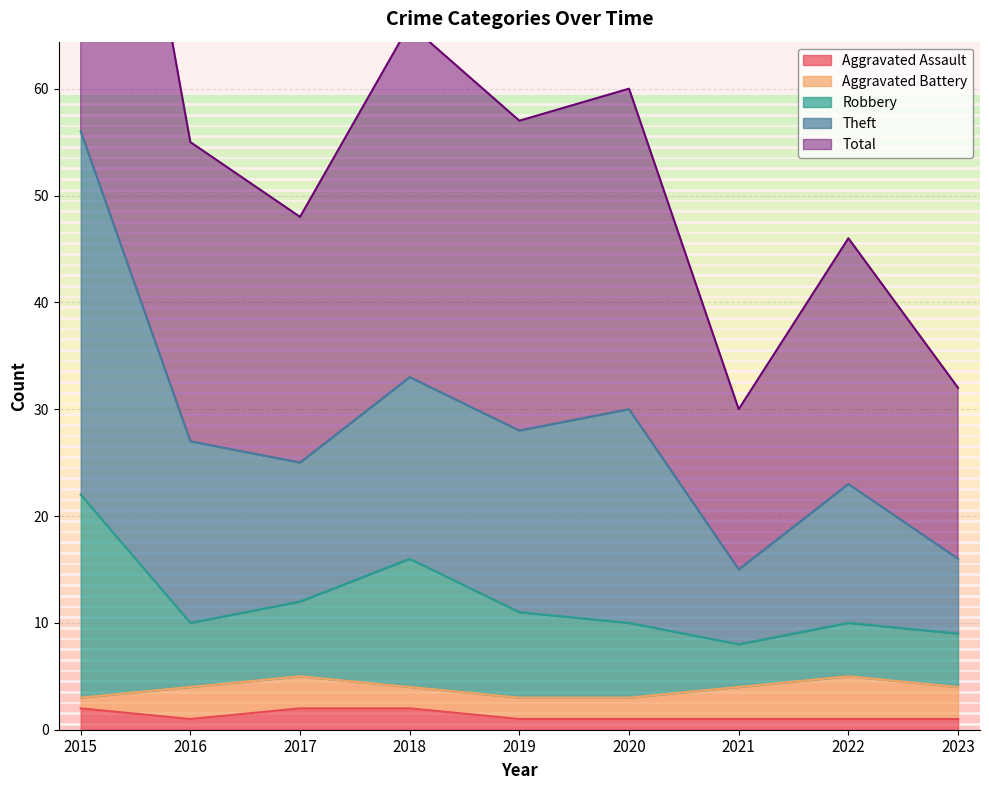

True or false: Robbery and Aggravated Assault cross at least once.

False